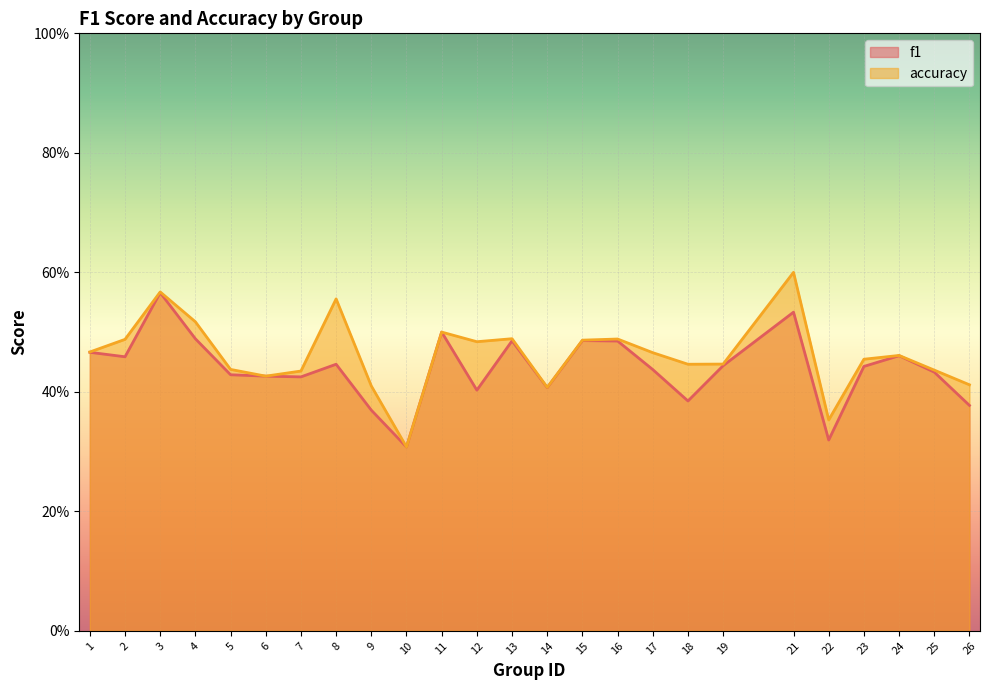

What is the sum of the accuracy values at 8 and 26?

1.0